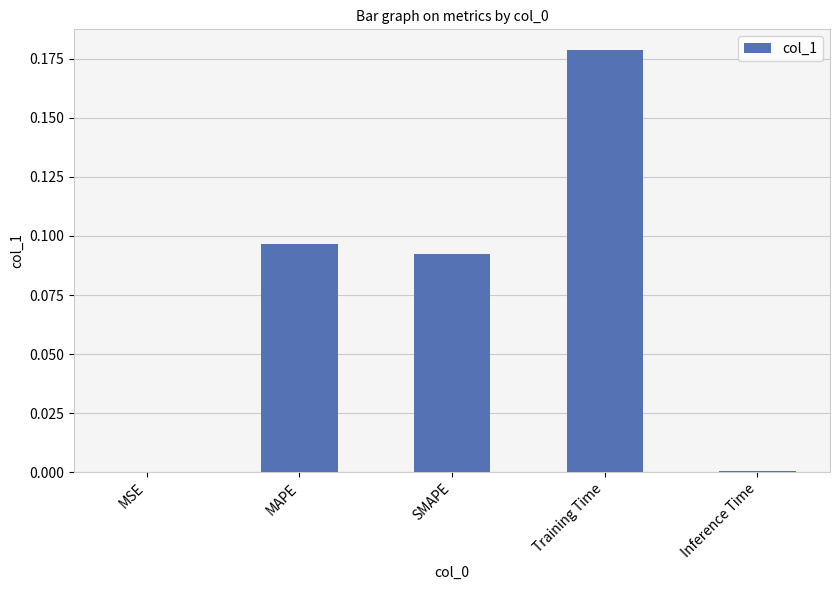

What is the sum of all values?

0.4